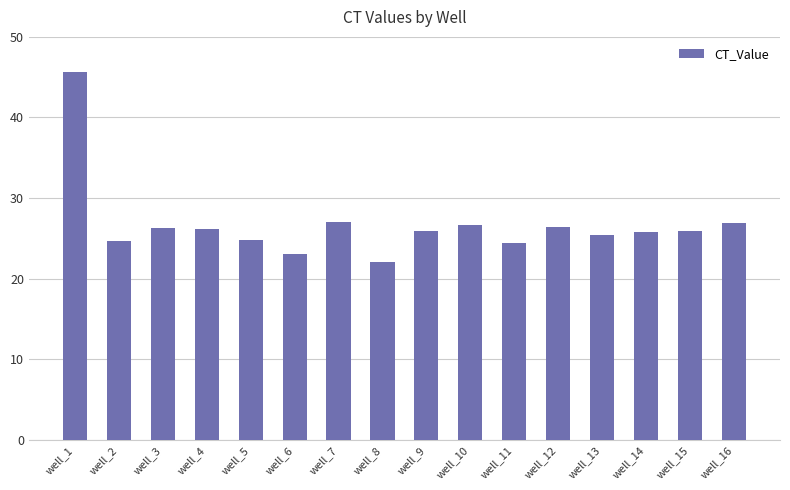

What is the smallest value displayed?

22.1